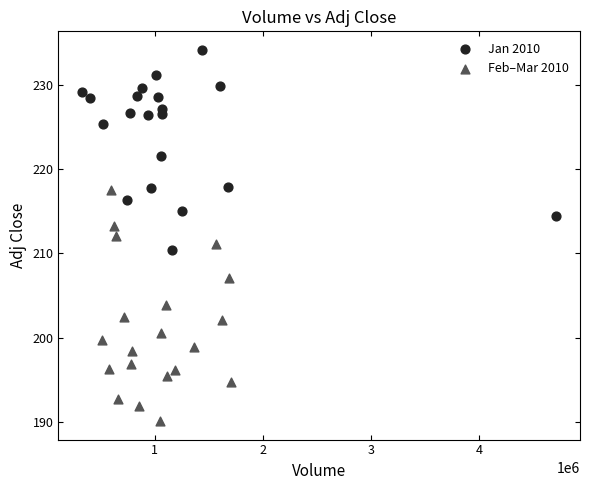

What are all the series names shown in the legend?

Jan 2010, Feb–Mar 2010